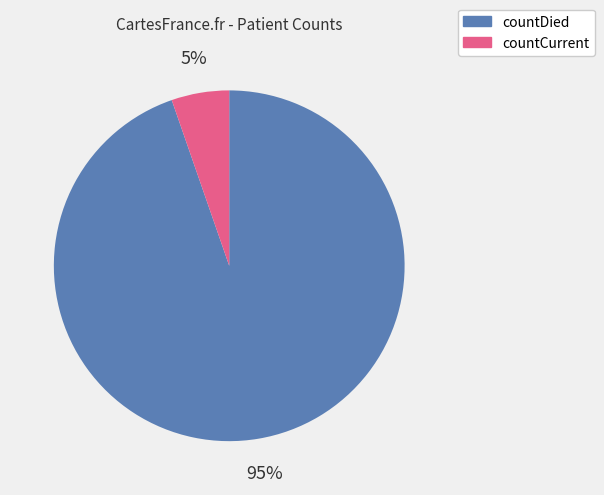

To the nearest percent, what is the average slice percentage?

50%